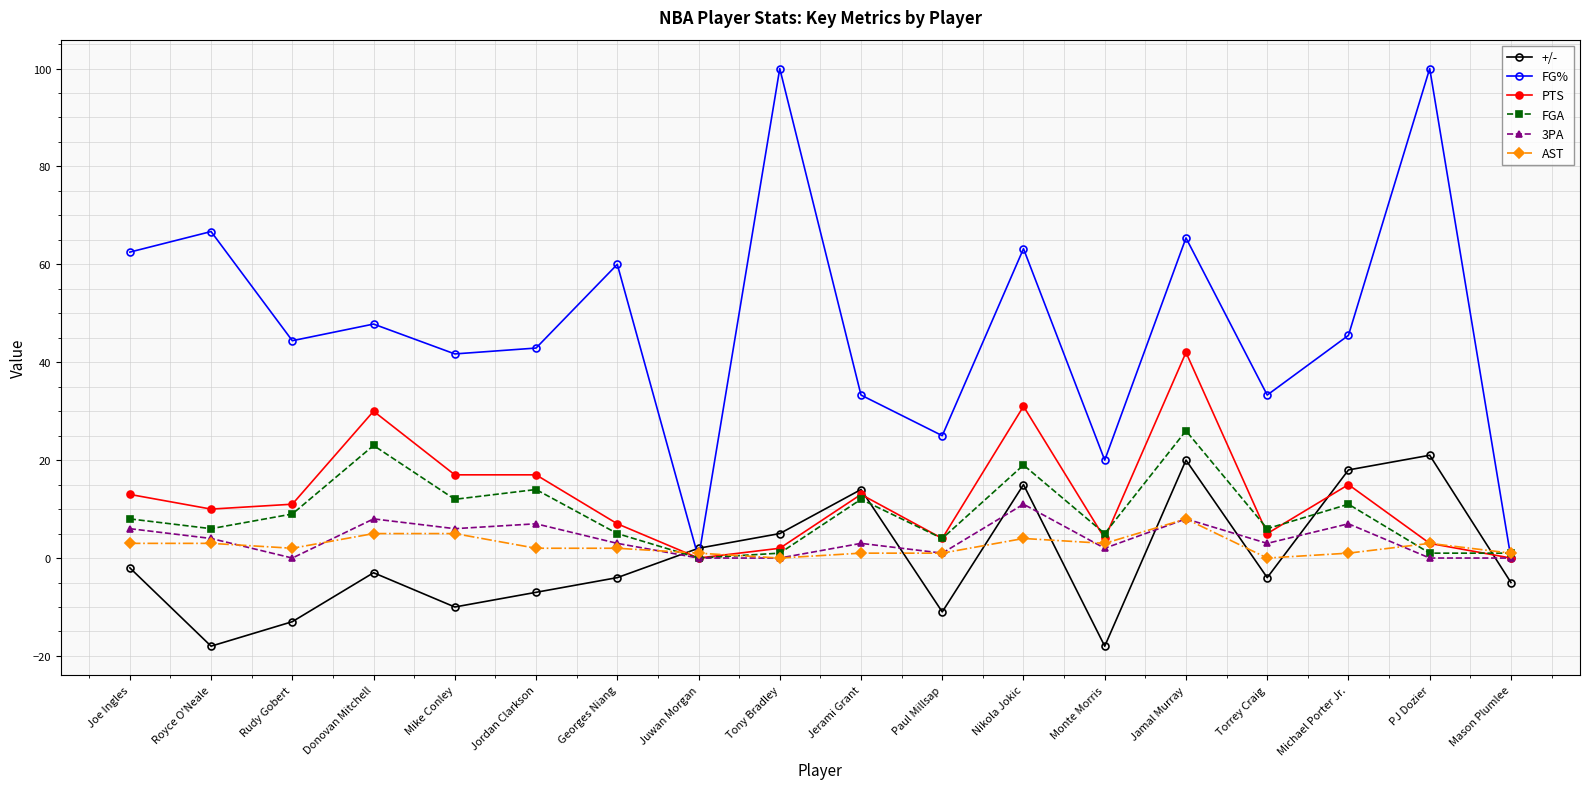

Is the value of +/- at Torrey Craig greater than the value of FG% at Monte Morris?

No